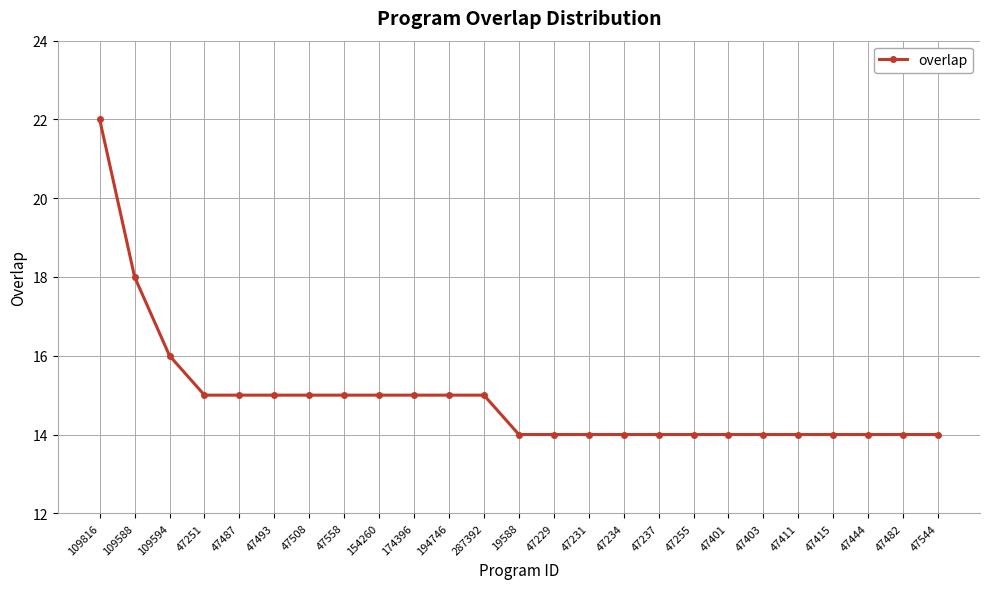

At which label is the value closest to 18?

109588